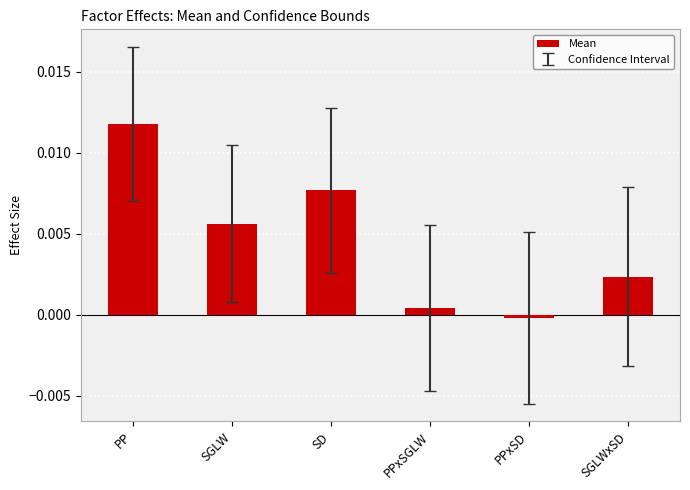

Which label corresponds to the largest value in the chart?

PP